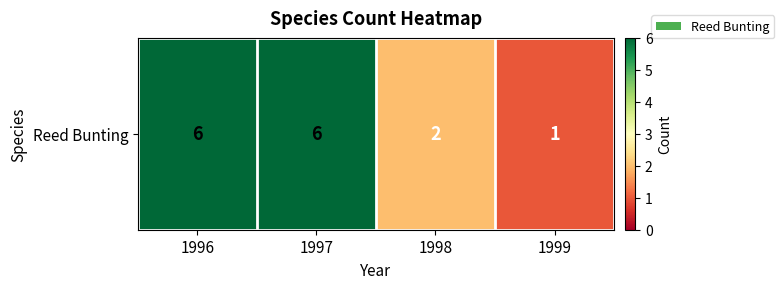

Rank the categories by value from highest to lowest.

1996, 1997, 1998, 1999